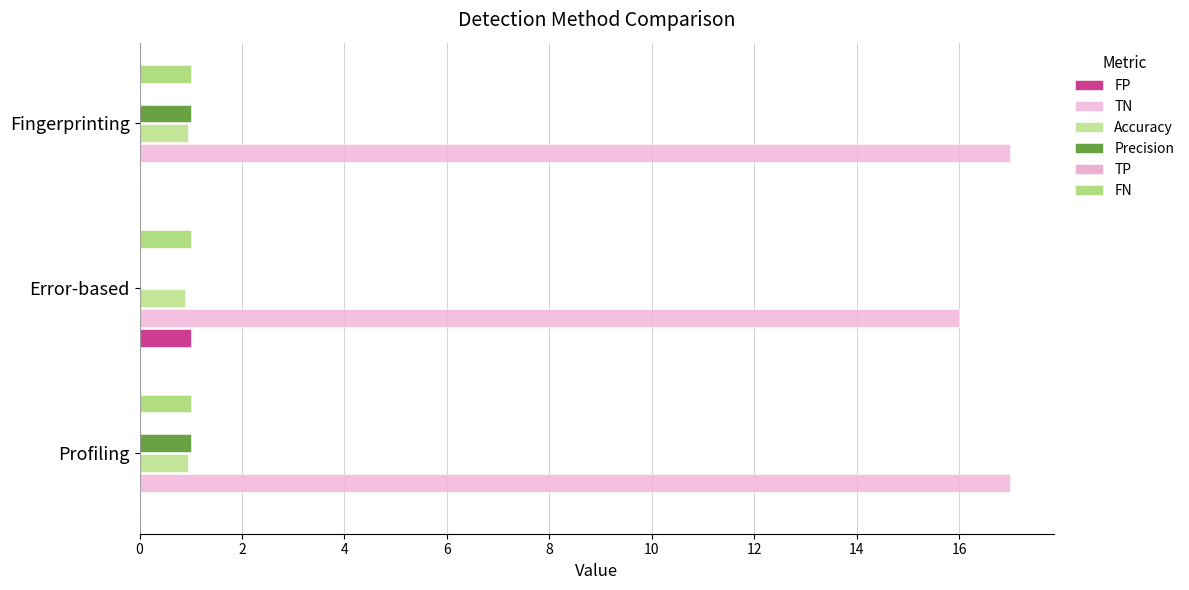

What is the minimum value for TN?

16.0